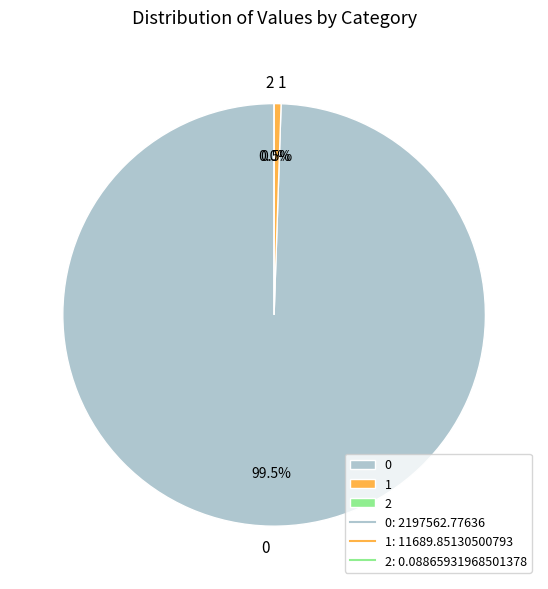

What is the smallest slice in the pie chart?

2